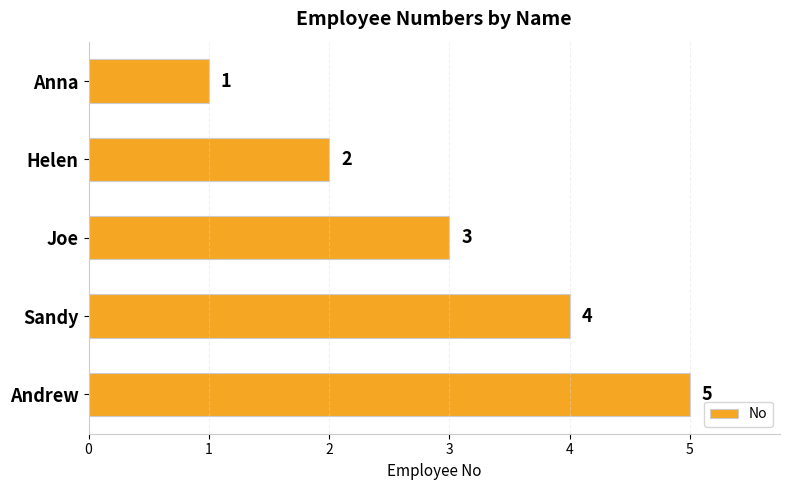

What is the sum of all values?

15